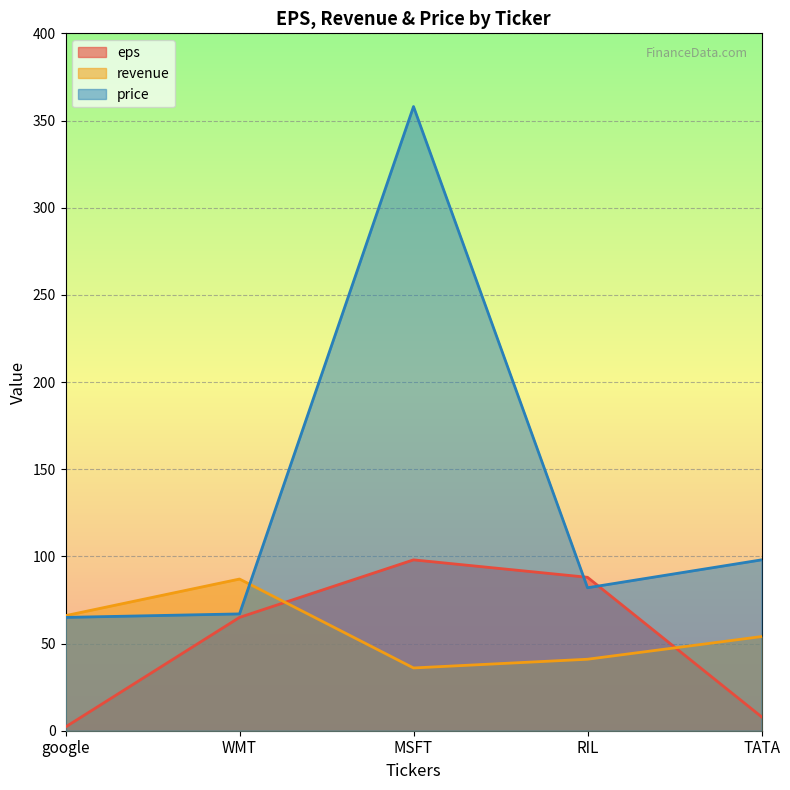

What position from the left is TATA?

5